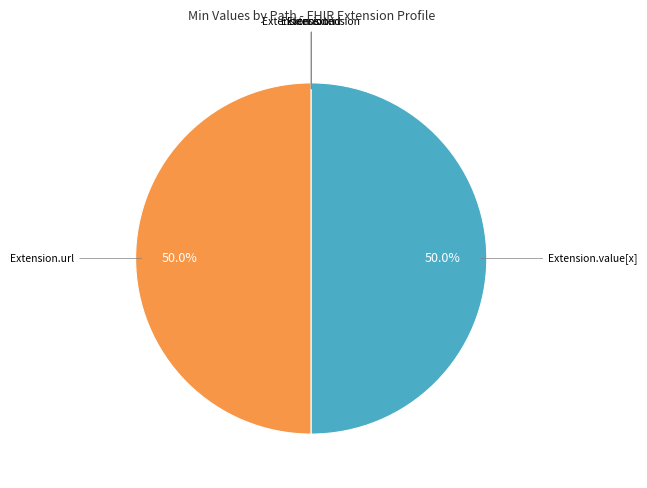

Rank the categories by value from lowest to highest.

Extension, Extension.id, Extension.extension, Extension.url, Extension.value[x]